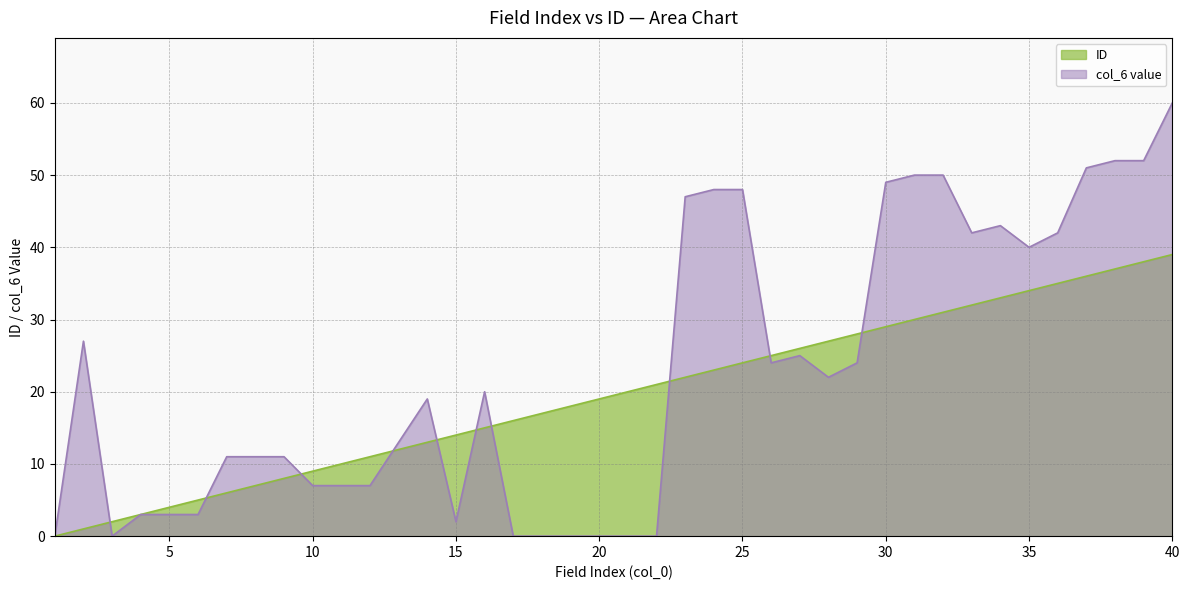

Does the chart have visible grid lines?

Yes